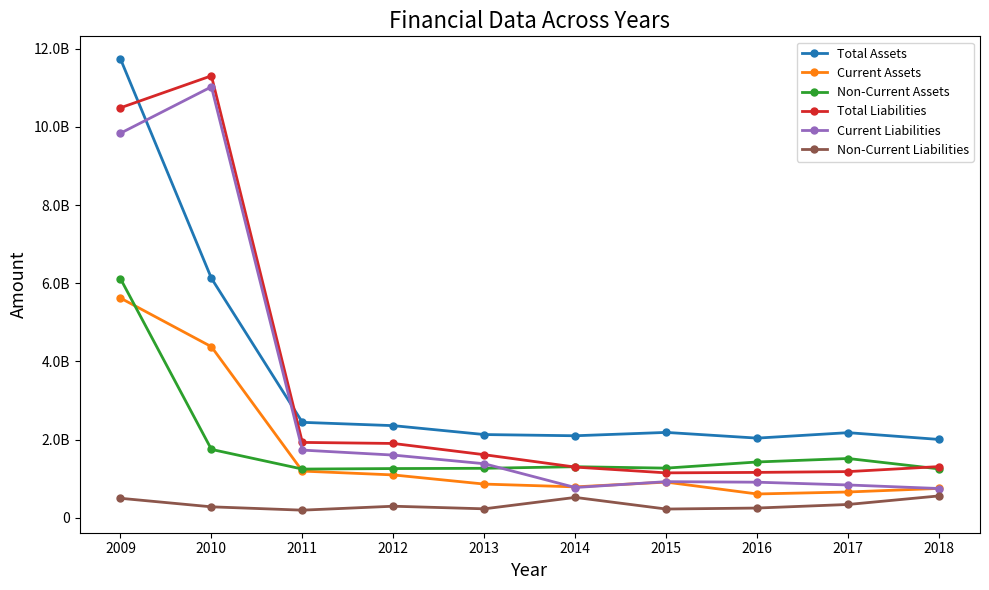

Is the value of Current Assets at 2014 greater than the value of Total Assets at 2018?

No